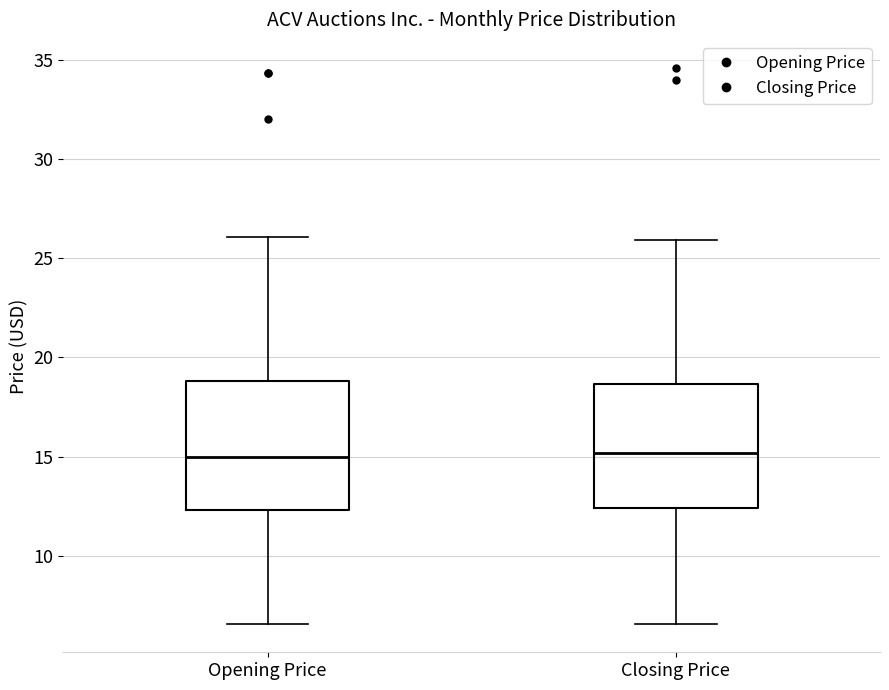

Reading left to right, read every box against the y-axis: the position of its median line, the range the box covers, and the ends of its whiskers. The values are not printed on the chart, so give them approximately, as read against the axis.

Opening Price: median 15.0, box 12.5 to 19.0, whiskers 6.5 to 26.0
Closing Price: median 15.0, box 12.5 to 18.5, whiskers 6.5 to 26.0